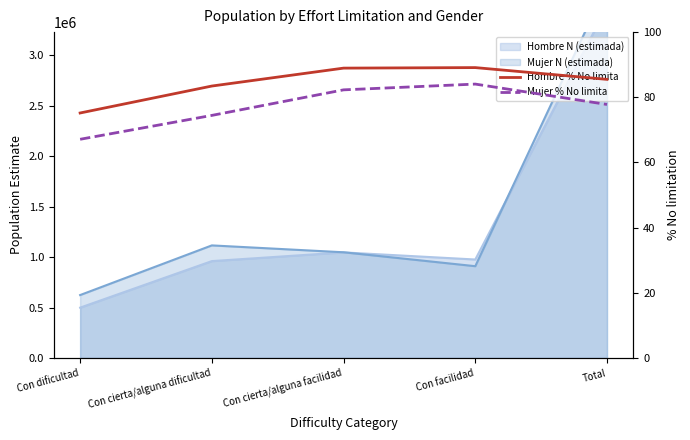

True or false: Hombre % No limita and Mujer % No limita cross at least once.

False